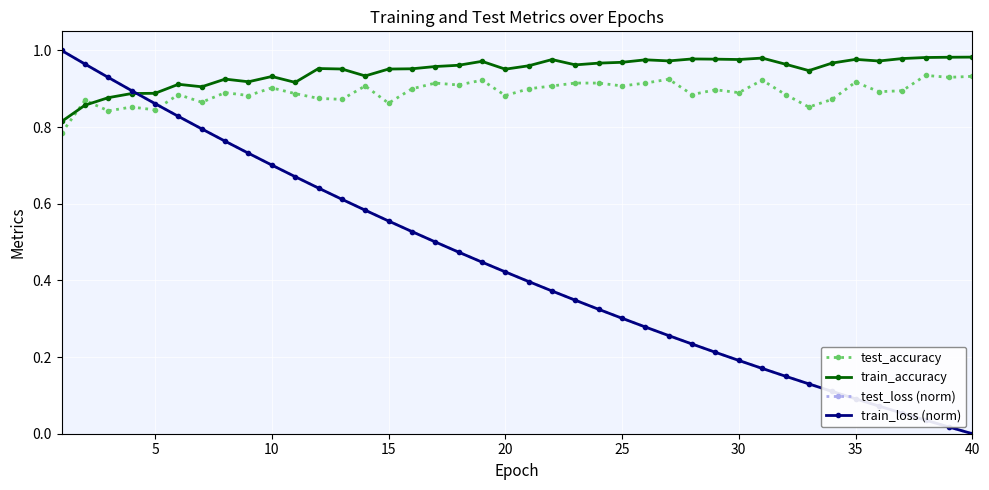

True or false: test_accuracy has more than 0 points higher than both neighbors.

True